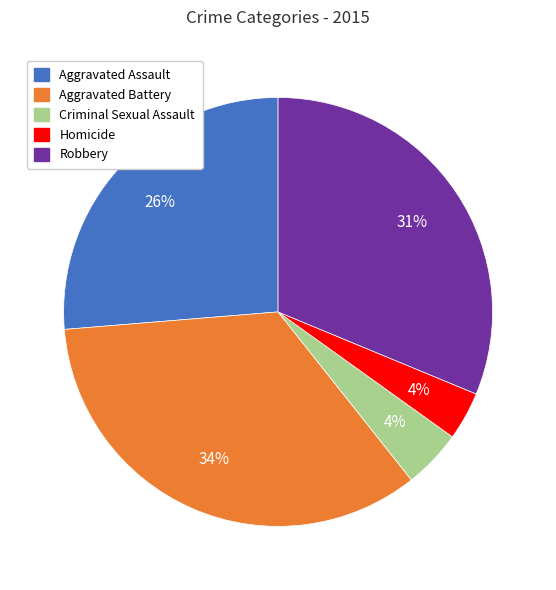

Does Aggravated Battery represent more than half of the total?

No